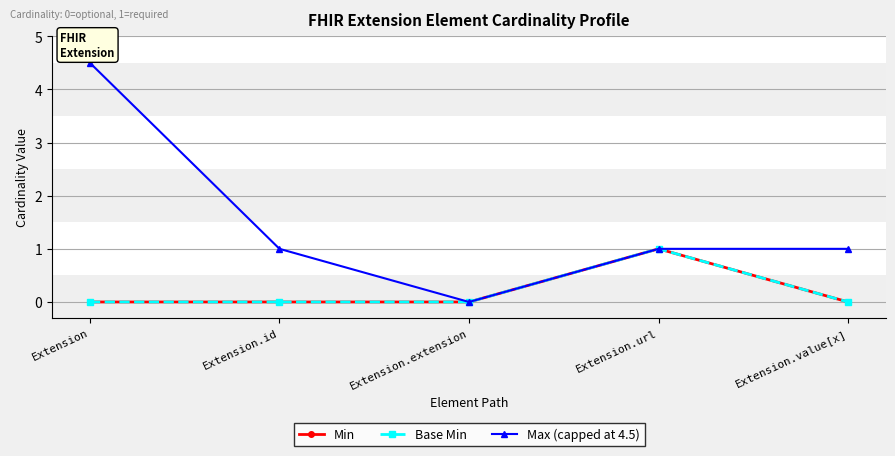

How many Max (capped at 4.5) values are between 1 and 2?

3